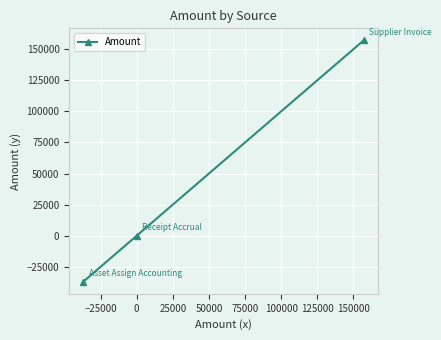

What is the greatest value displayed?

157080.7